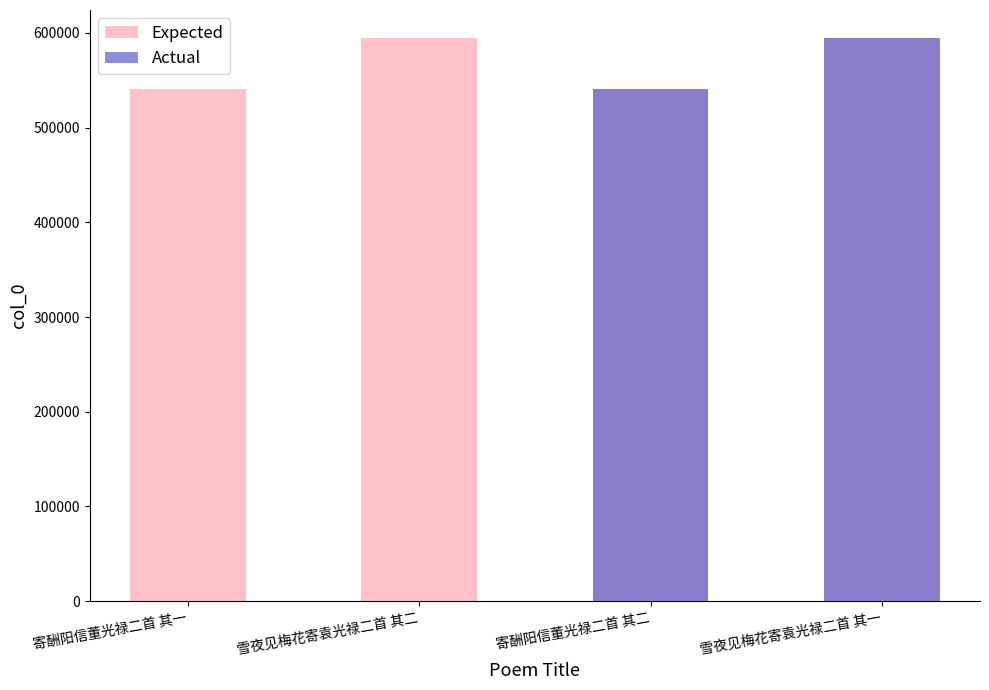

What is the sum of the values at 寄酬阳信董光禄二首 其二 and 寄酬阳信董光禄二首 其一?

1082041